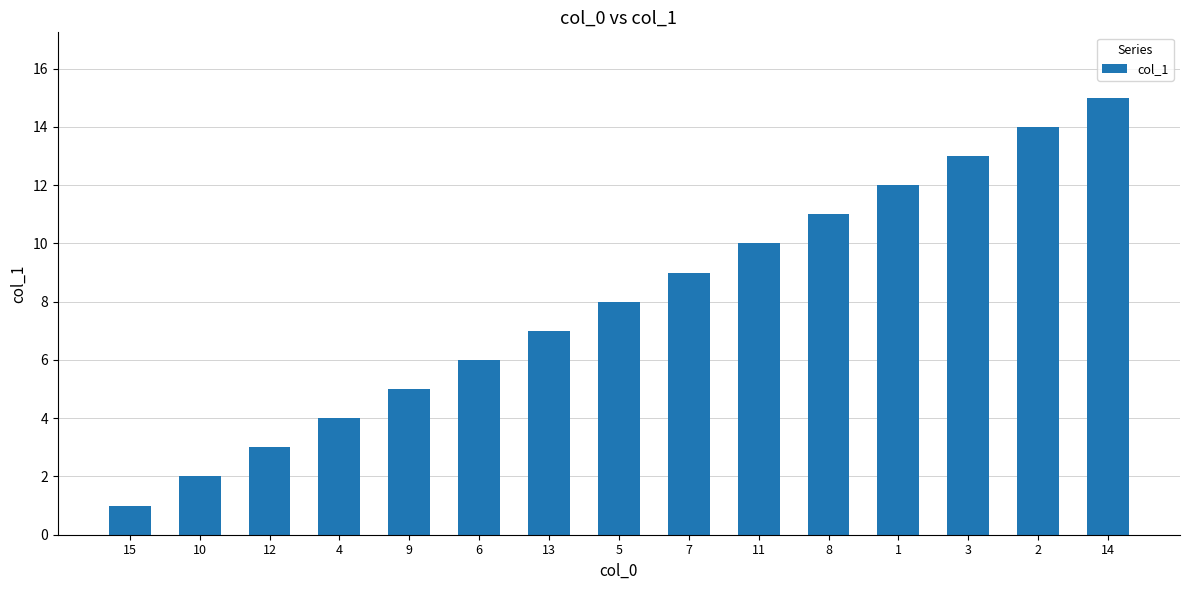

Reading left to right, list all the values displayed in this chart.

15=1	10=2	12=3	4=4	9=5	6=6	13=7	5=8	7=9	11=10	8=11	1=12	3=13	2=14	14=15